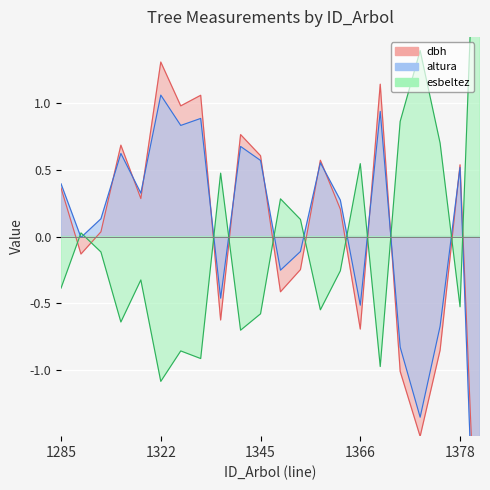

Reading left to right, extract all data points from this chart.

dbh: 0.4	-0.1	0.0	0.7	0.3	1.3	1.0	1.1	-0.6	0.8	0.6	-0.4	-0.2	0.6	0.2	-0.7	1.1	-1.0	-1.5	-0.9	0.5	-3.1
altura: 0.4	-0.0	0.1	0.6	0.3	1.1	0.8	0.9	-0.5	0.7	0.6	-0.3	-0.1	0.6	0.3	-0.5	0.9	-0.8	-1.4	-0.7	0.5	-3.6
esbeltez: -0.4	0.0	-0.1	-0.6	-0.3	-1.1	-0.9	-0.9	0.5	-0.7	-0.6	0.3	0.1	-0.6	-0.3	0.5	-1.0	0.9	1.4	0.7	-0.5	3.5